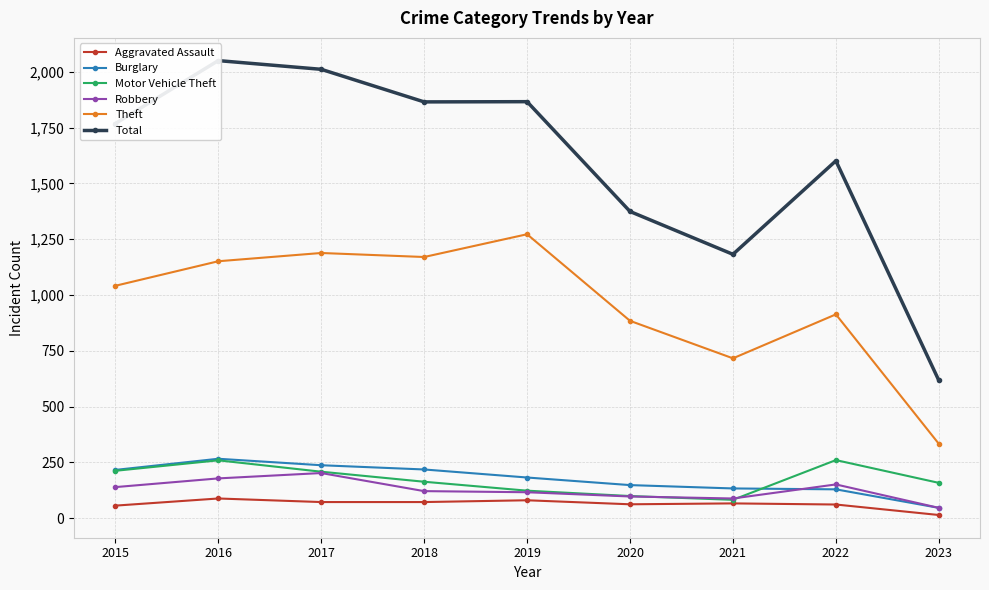

Does the chart display data point markers on the line(s)?

Yes